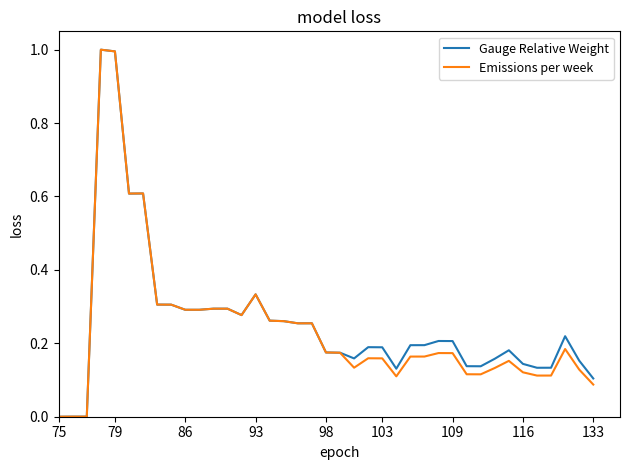

What is the highest value of the Emissions per week series?

1.0